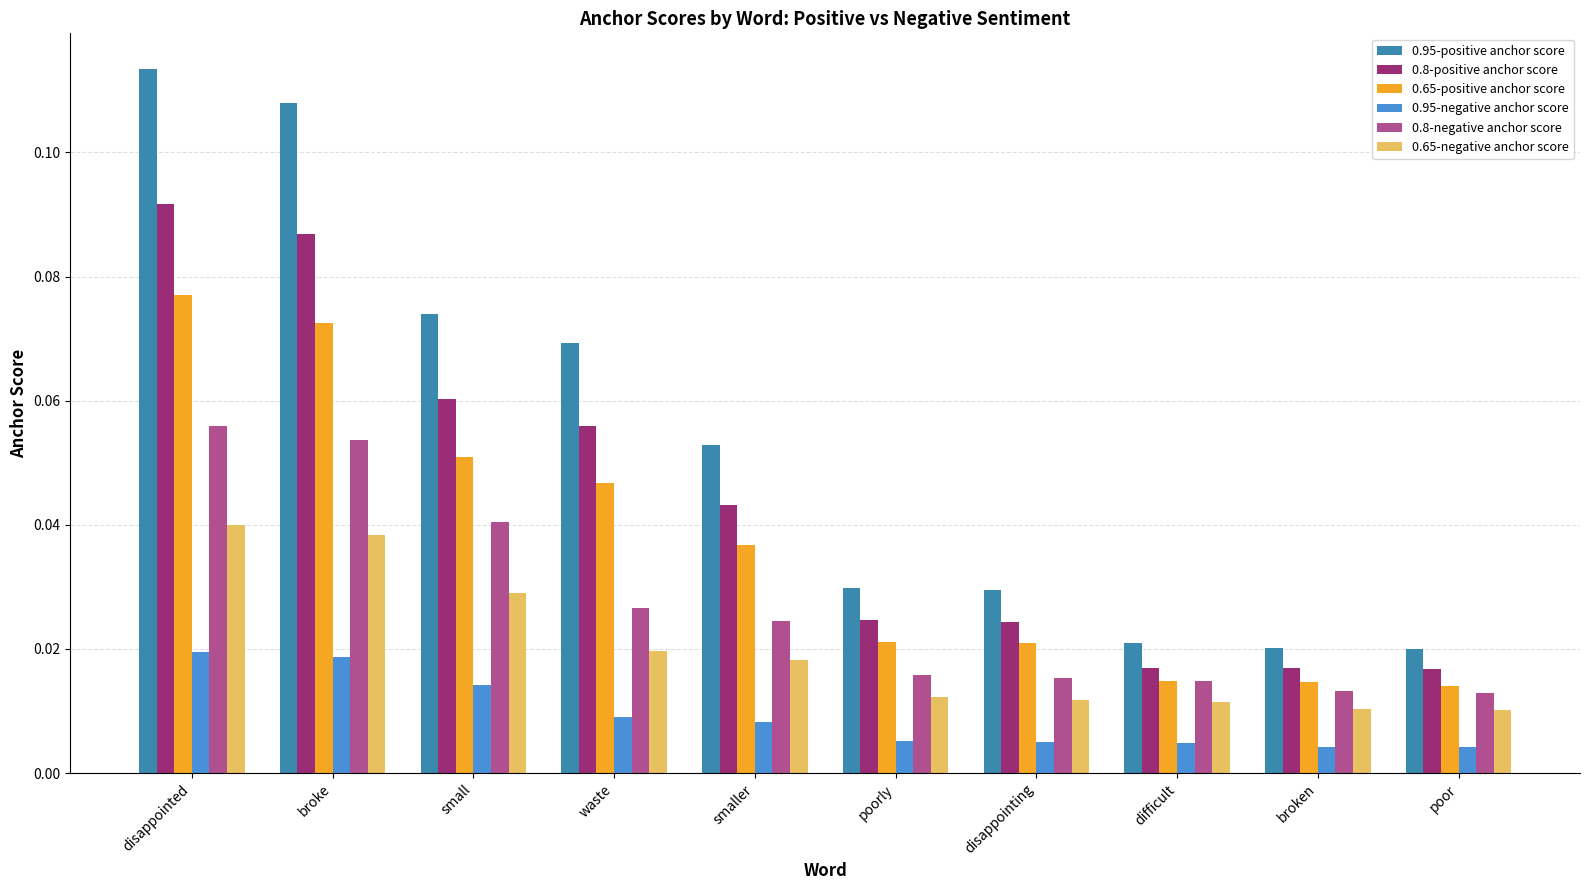

Which series changed the most between broke and broken?

0.95-positive anchor score